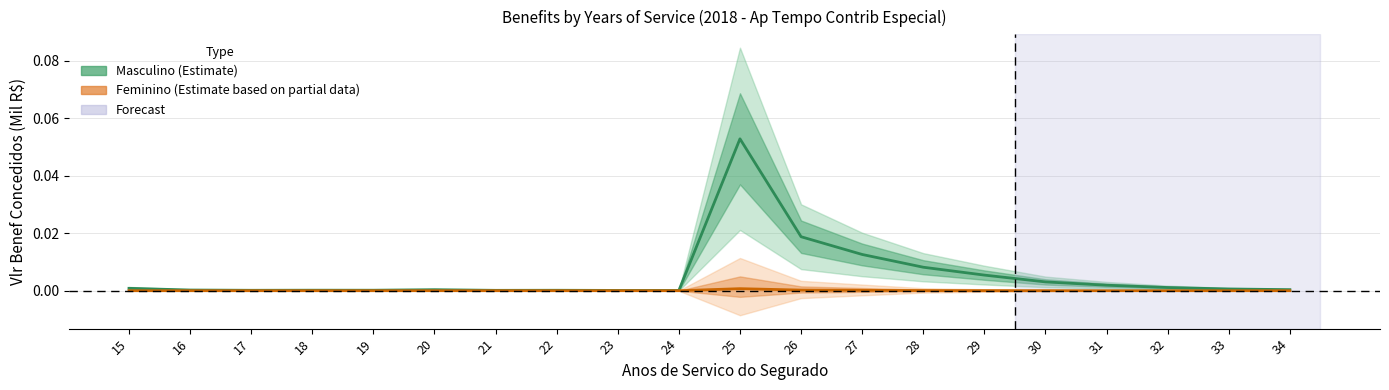

Reading left to right, list all the values displayed in this chart.

Masculino (Estimate): 0.0	0.0	0.0	0.0	0.0	0.0	0.0	0.0	0.0	0.0	0.1	0.0	0.0	0.0	0.0	0.0	0.0	0.0	0.0	0.0
Feminino (Estimate based on partial data): 0.0	0.0	0.0	0.0	0.0	0.0	0.0	0.0	0.0	0.0	0.0	0.0	0.0	0.0	0.0	0.0	0.0	0.0	0.0	0.0